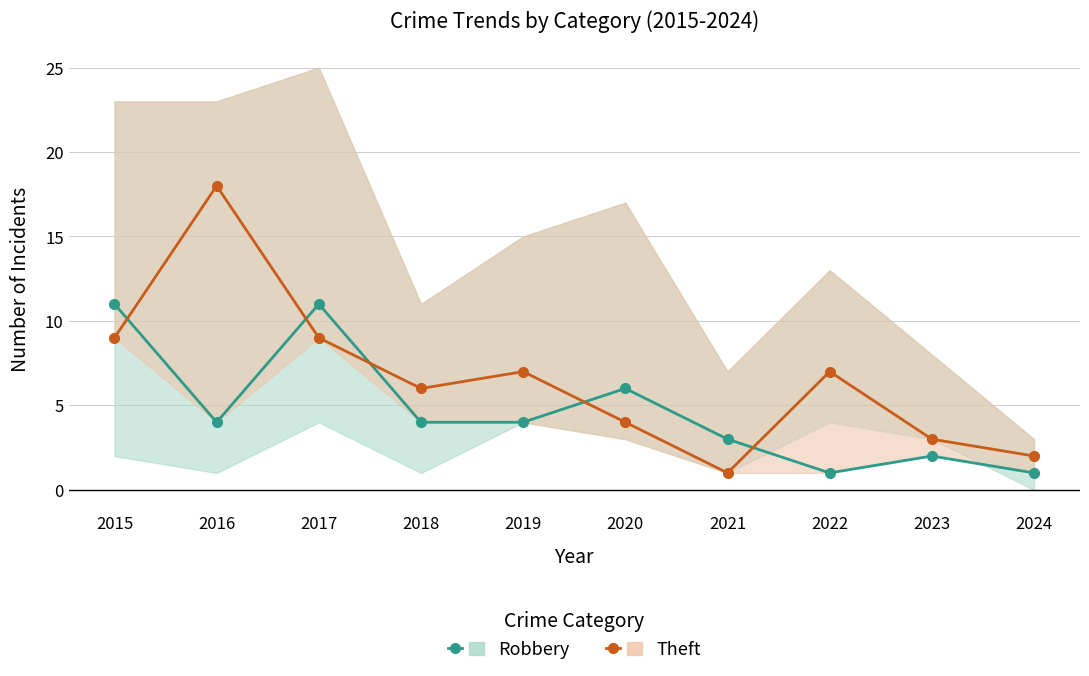

What value does the Robbery series have at 2024?

1